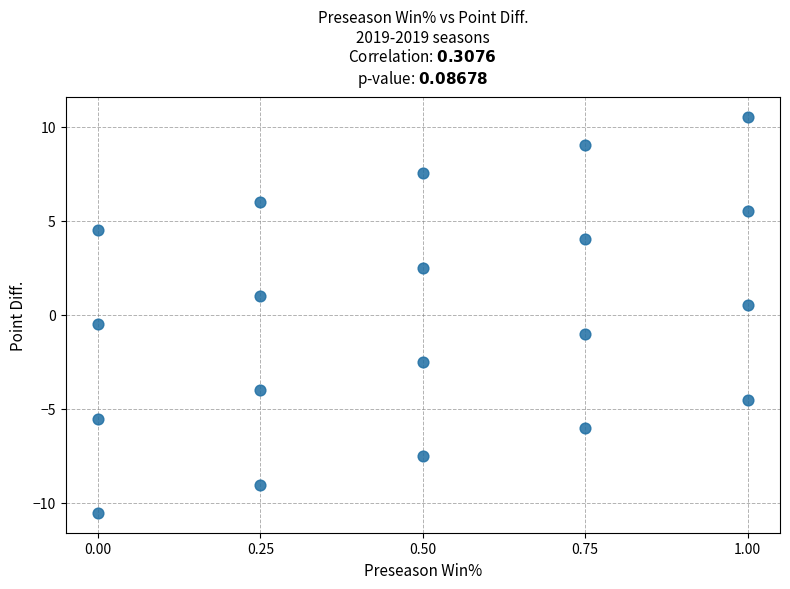

What is the range of Y values (max minus min)?

21.1